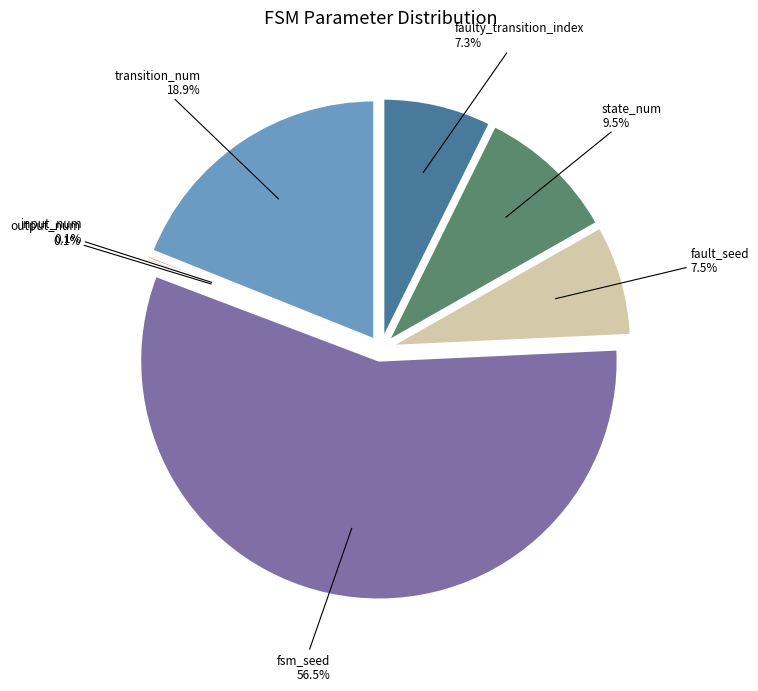

How many slices are in this pie chart?

7